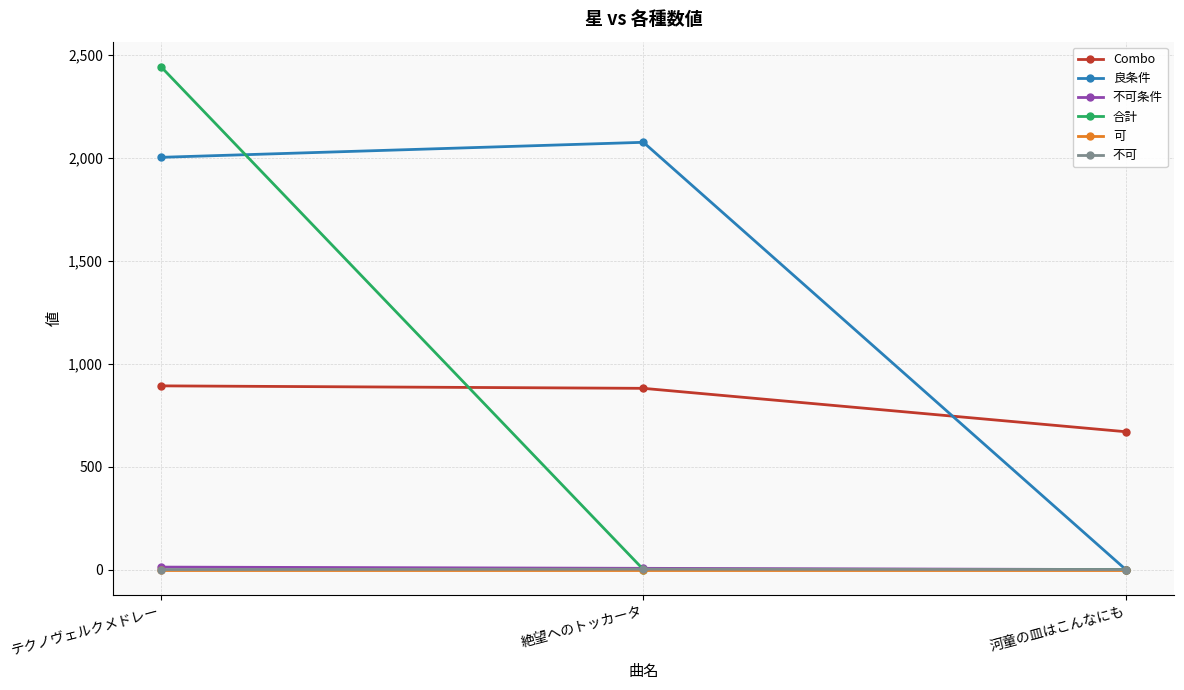

At which label is 良条件 closest to 1038?

テクノヴェルクメドレー